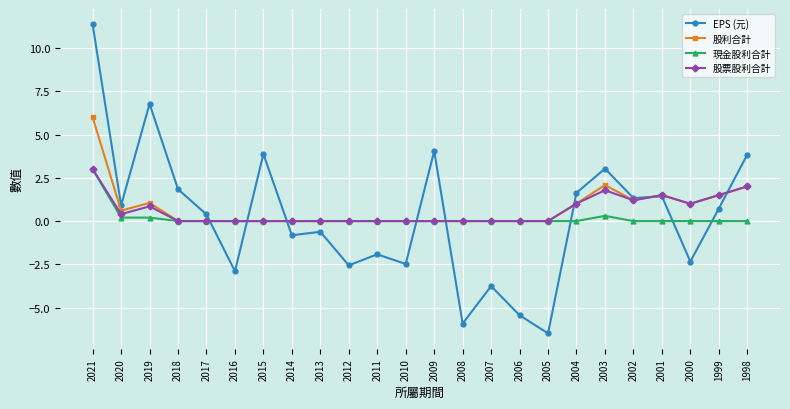

What is the spread (max minus min) of values at 2015?

3.9